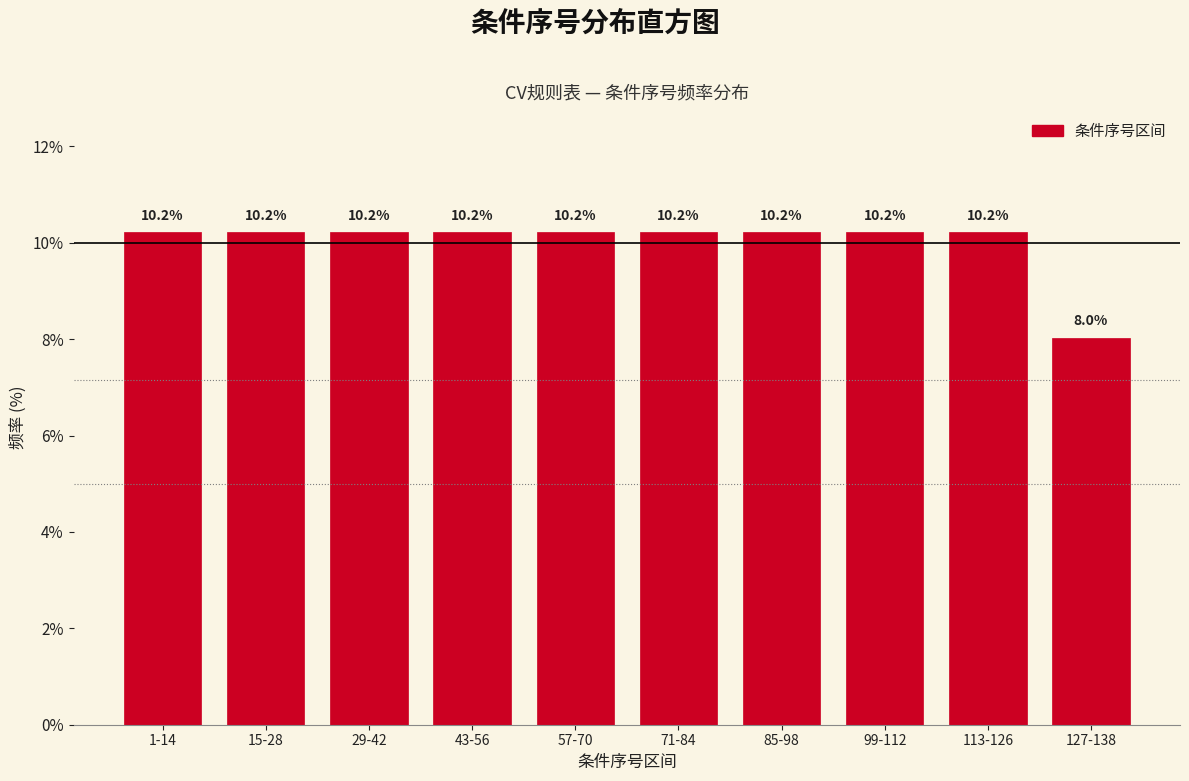

Reading left to right, transcribe all the data shown in this chart.

10.2	10.2	10.2	10.2	10.2	10.2	10.2	10.2	10.2	8.0